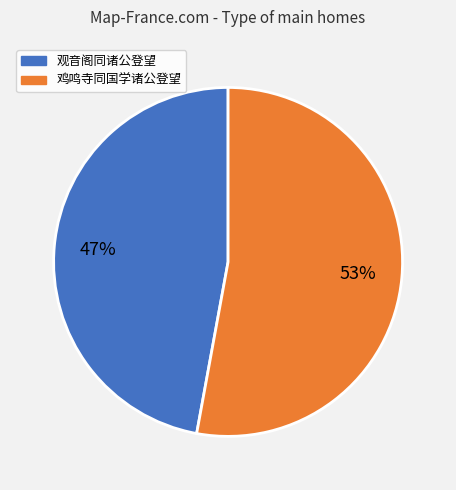

How many slices are in this pie chart?

2